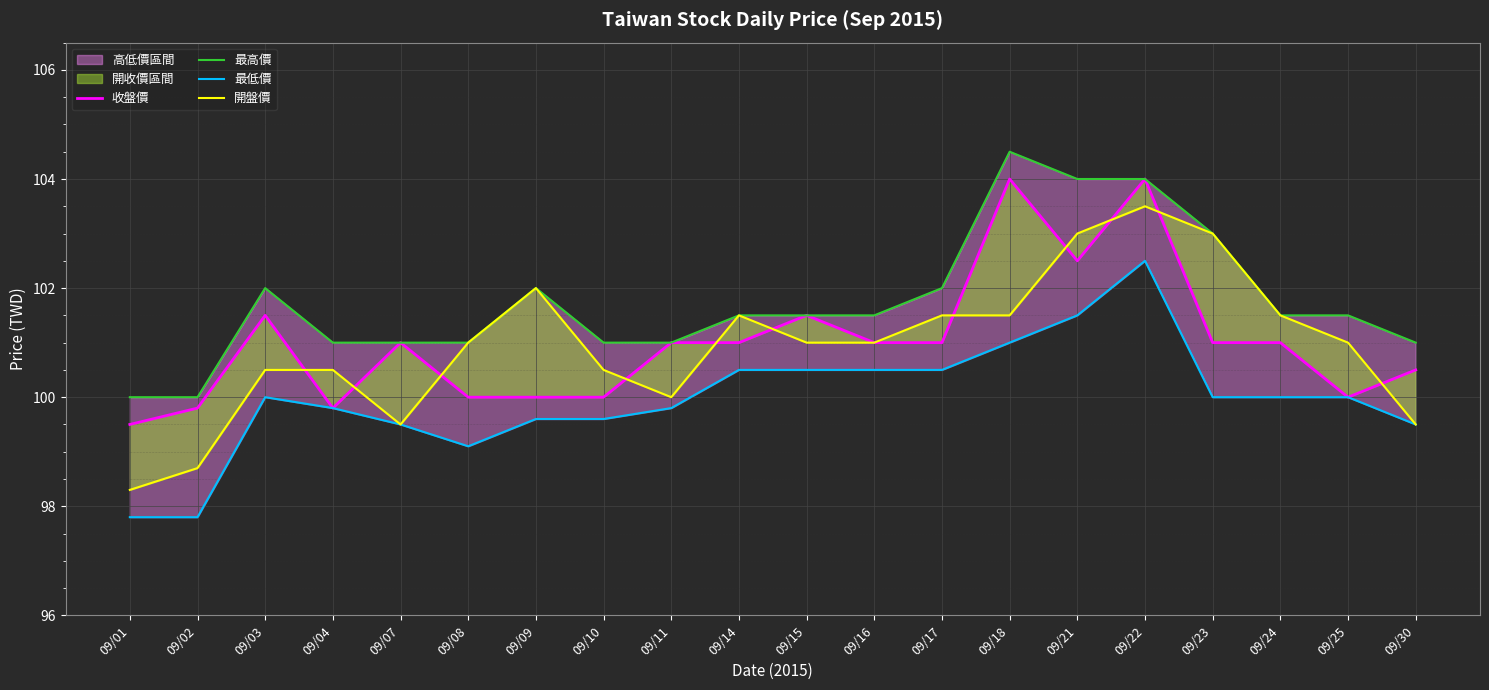

In 收盤價, how many points are lower than both neighbors (excluding endpoints)?

3